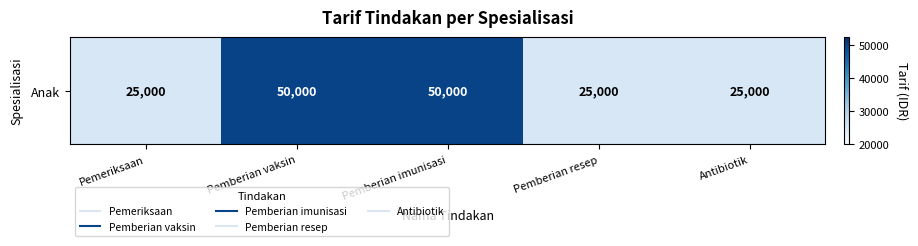

Is it true that the value at Antibiotik is 25000?

True